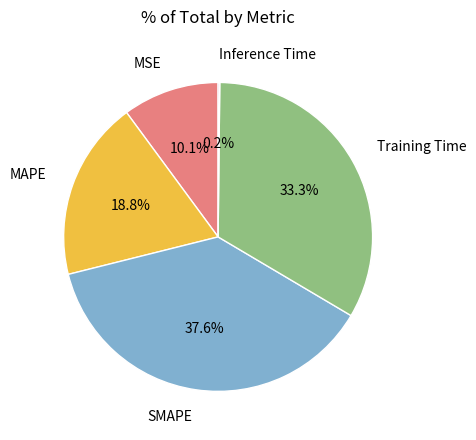

To the nearest percent, what percentage of the pie is SMAPE?

38%